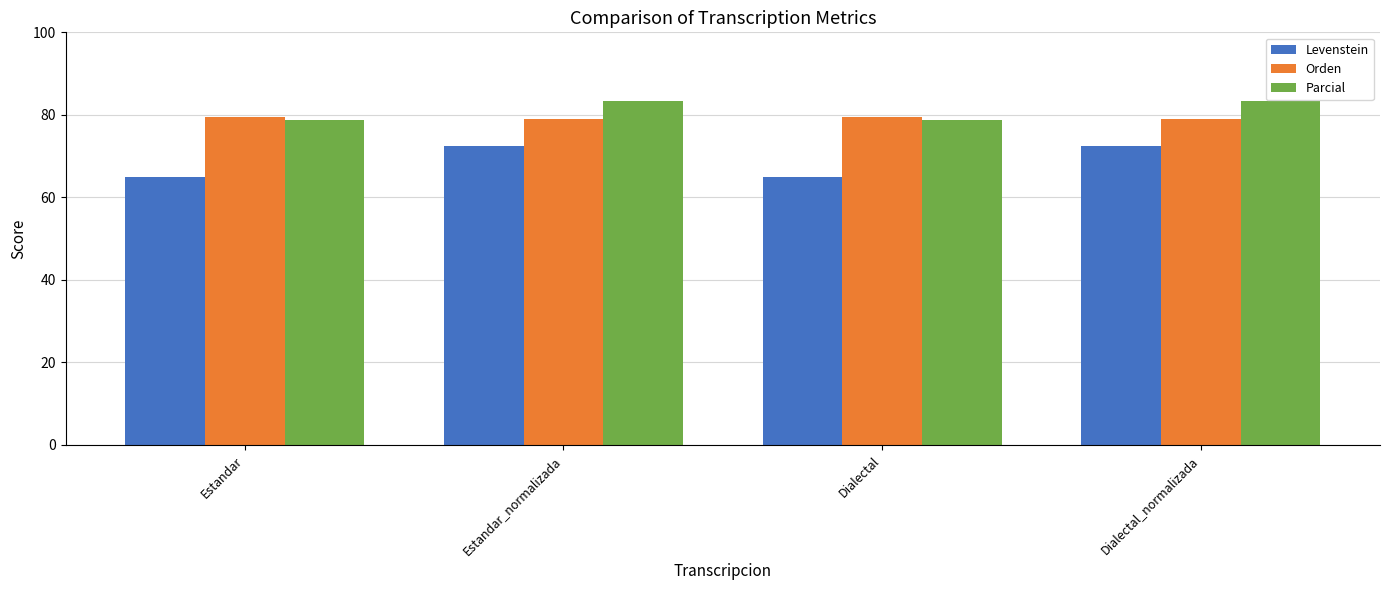

Where does the Parcial series first go above 83?

Estandar_normalizada